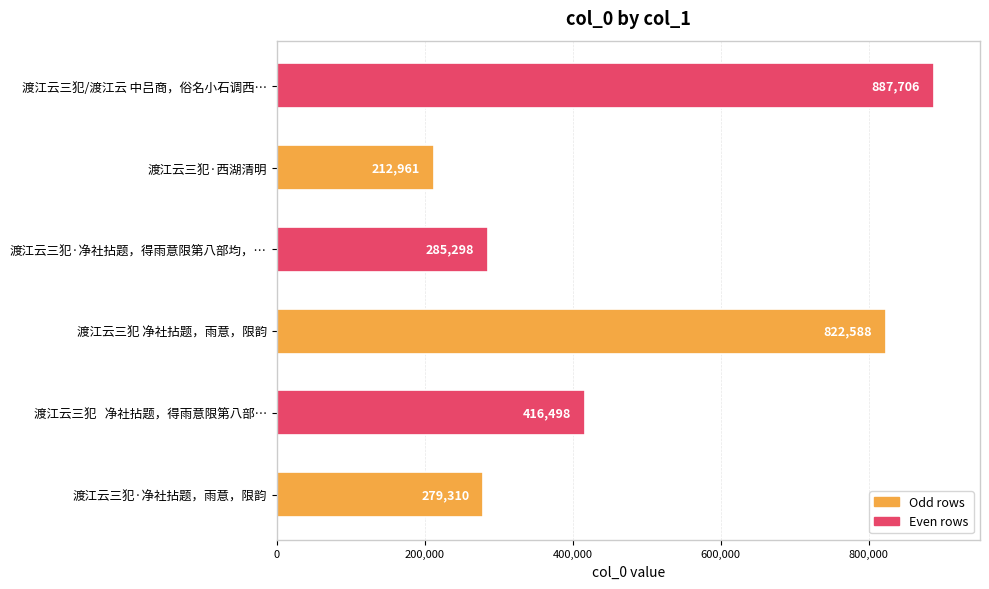

Is it true that the value at 渡江云三犯·净社拈题，雨意，限韵 is 279310?

True